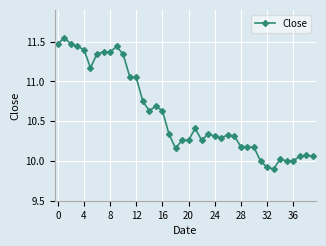

What is the sum of all values?

424.0